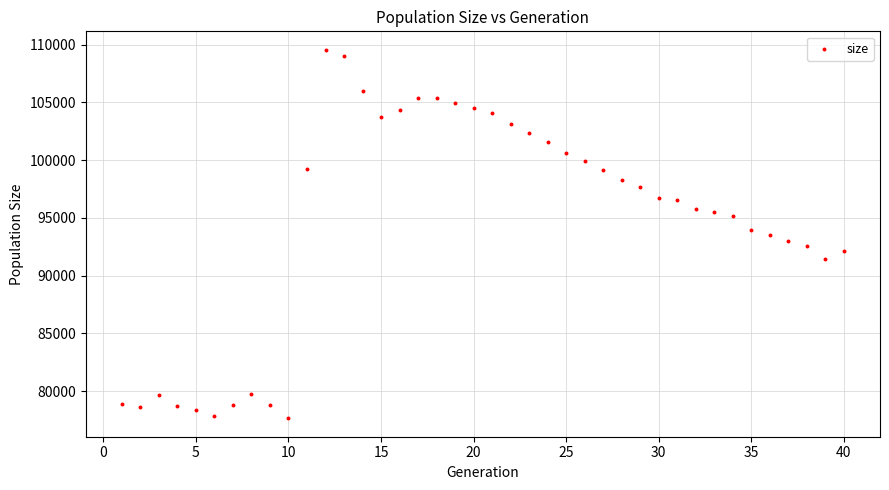

How many data points are displayed?

40